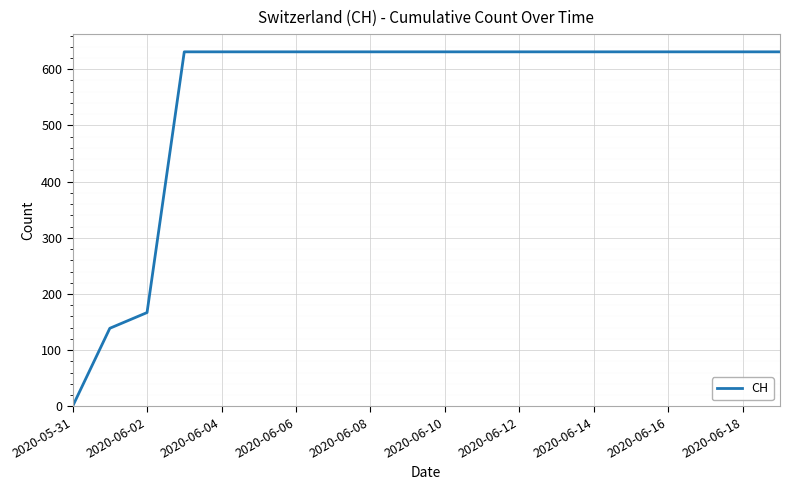

What is the greatest value displayed?

631